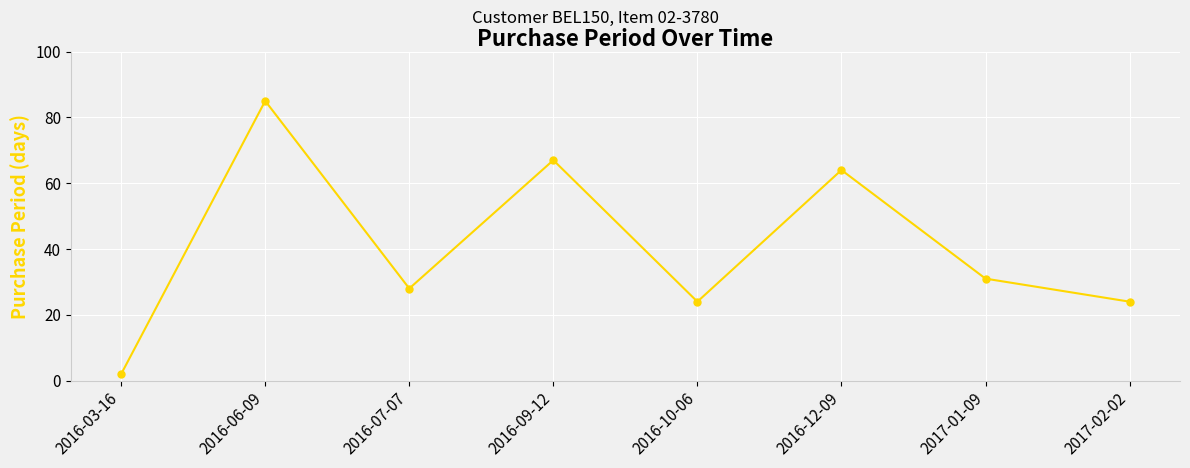

What is the difference between the second highest and minimum values?

65